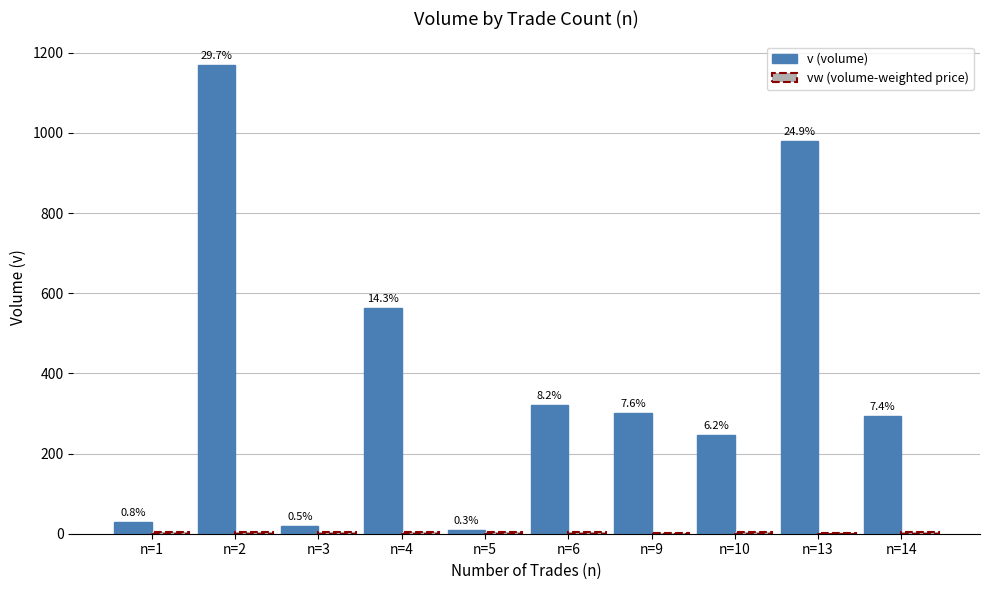

How many groups of bars are there?

10